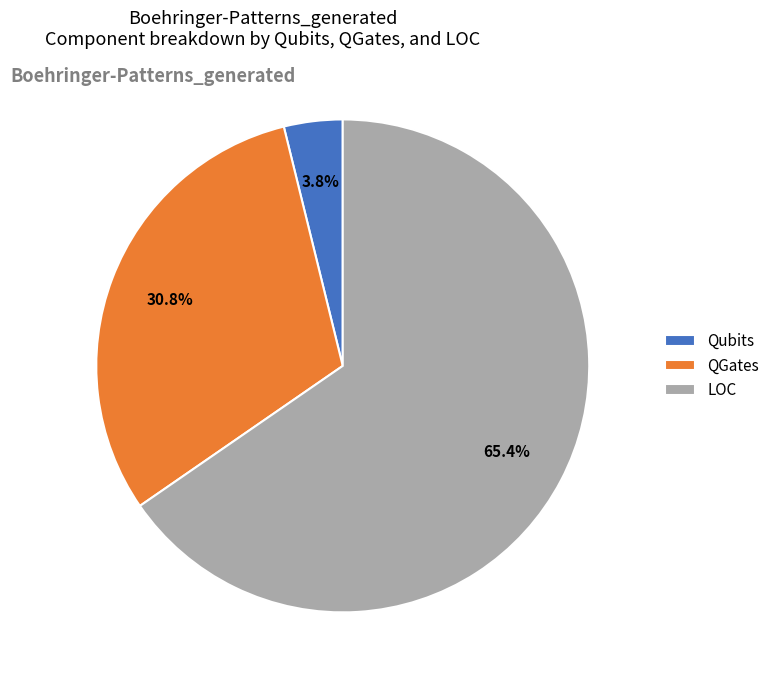

To the nearest percent, what is the difference between the LOC and QGates slice percentages?

35%